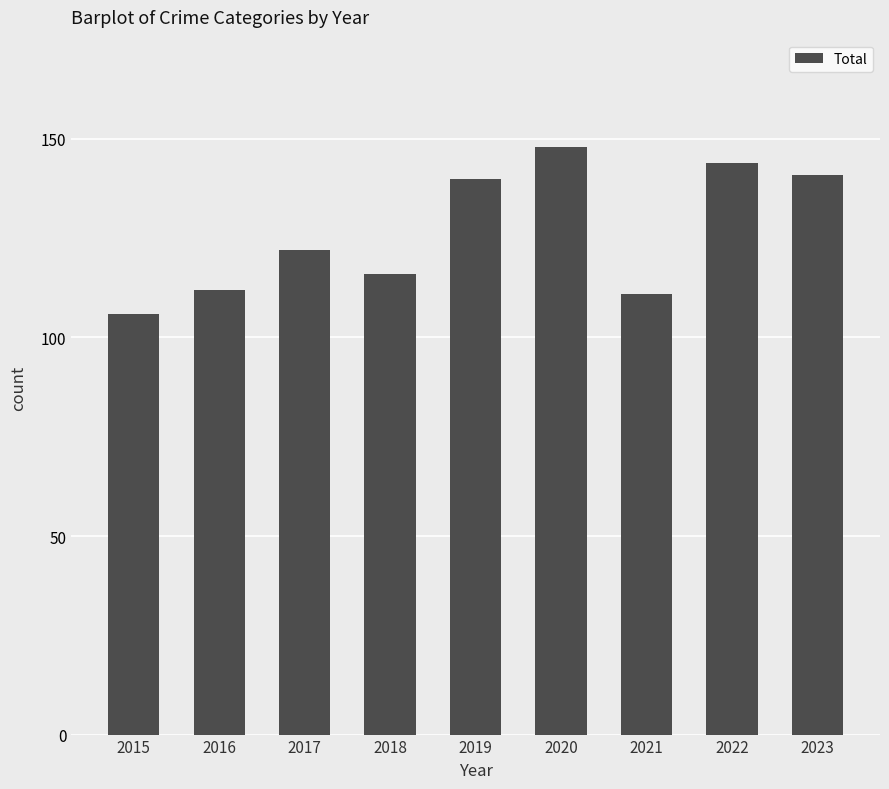

What is the smallest value displayed?

106